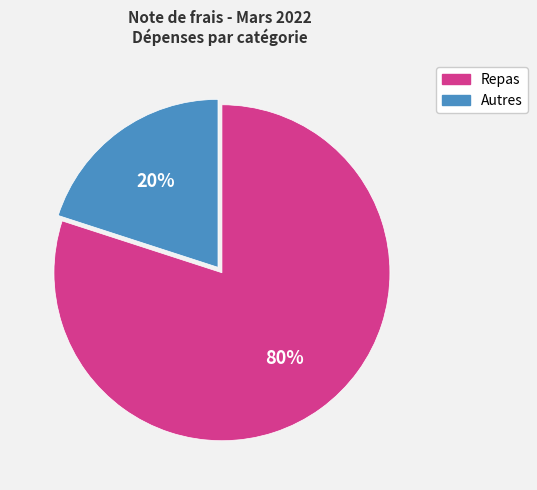

To the nearest percent, what is the difference between the Repas and Autres slice percentages?

60%